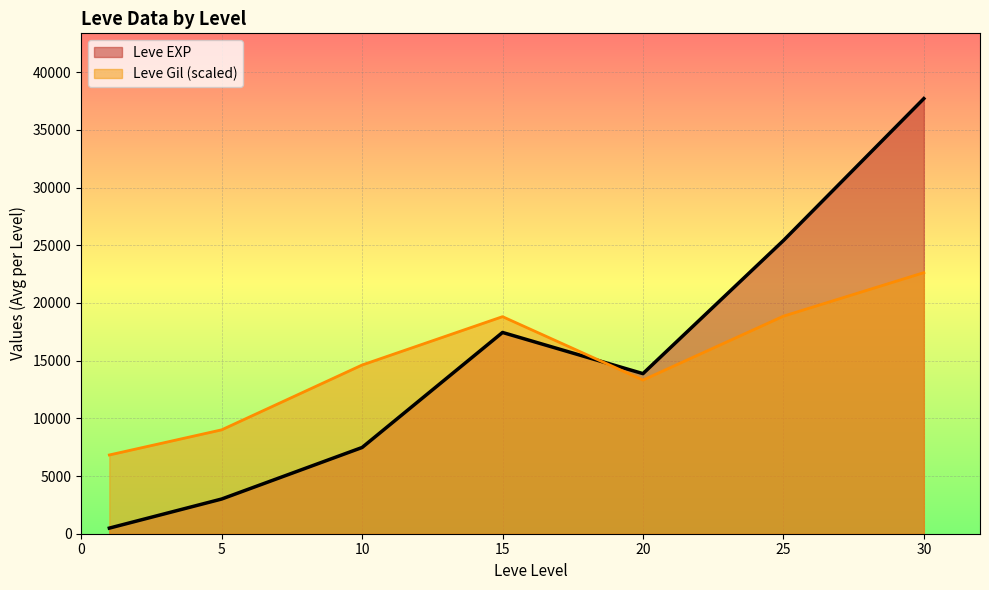

At which label does Leve EXP first exceed 10710?

15